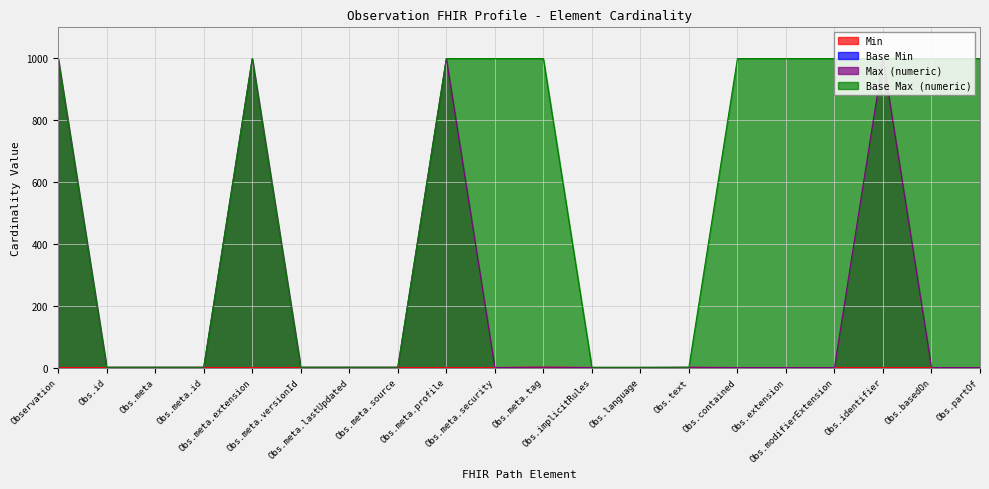

Which series has the largest total across all categories?

Base Max (numeric)